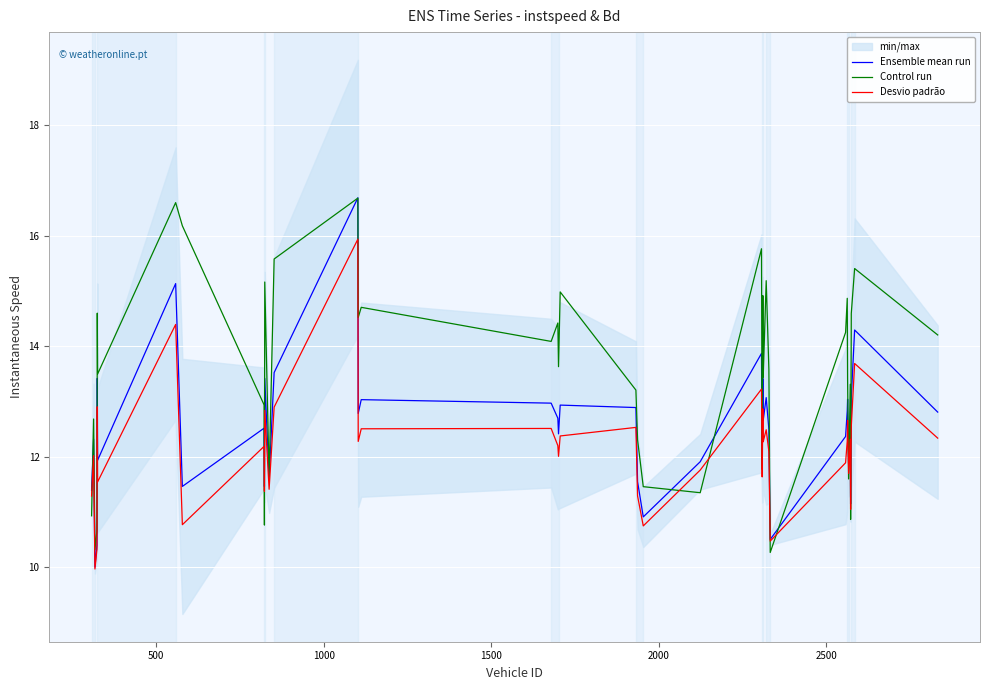

What is the difference between the second highest and minimum values in the Control run series?

6.3